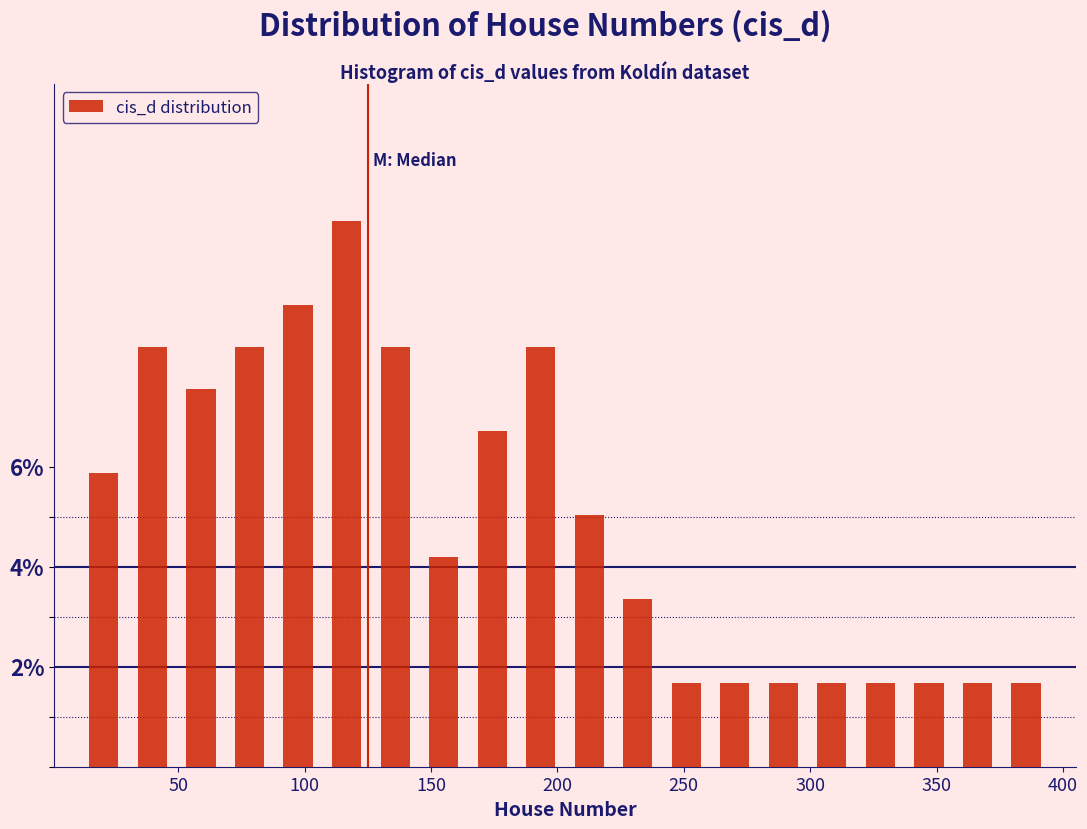

Around what value on the x-axis is the tallest bar? Give the approximate position of its centre, as read against the axis.

115